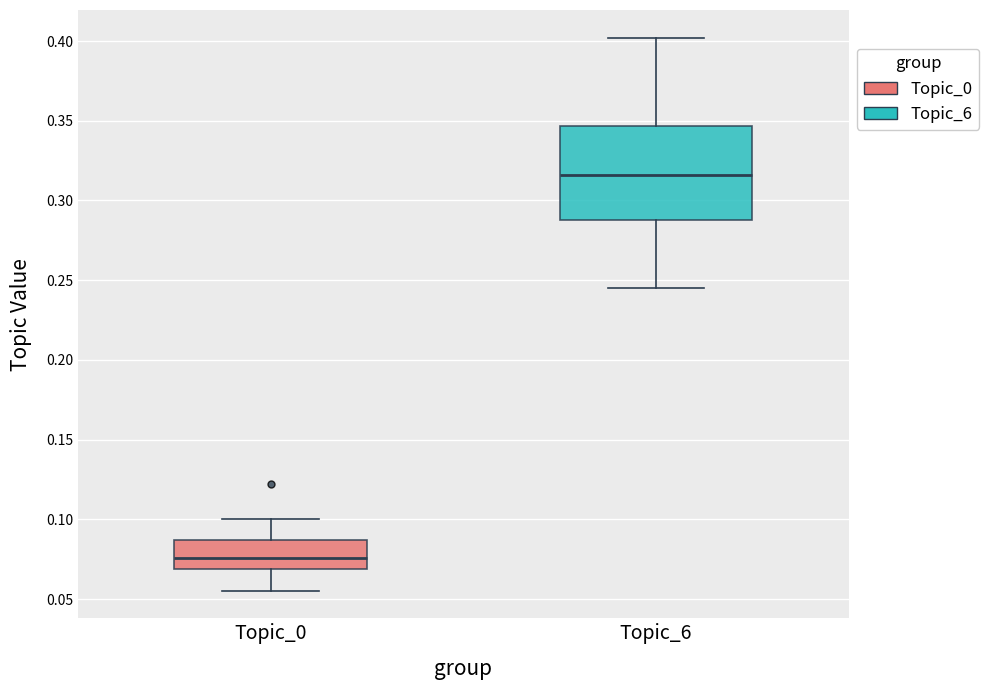

Which box has the lowest median line?

Topic_0